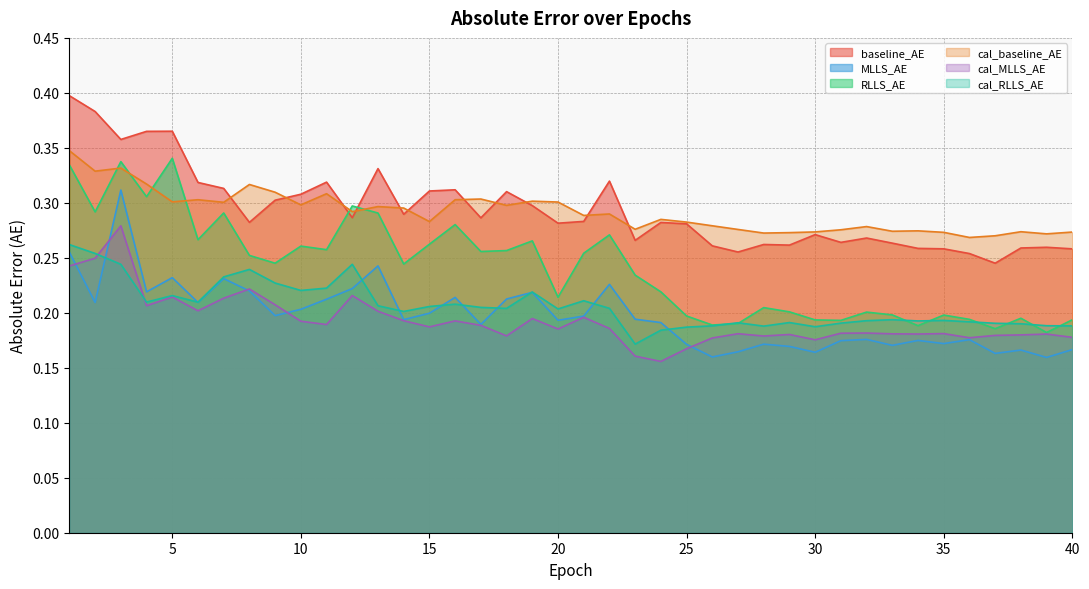

List the series in order of their peak value, lowest first.

cal_RLLS_AE, cal_MLLS_AE, MLLS_AE, RLLS_AE, cal_baseline_AE, baseline_AE